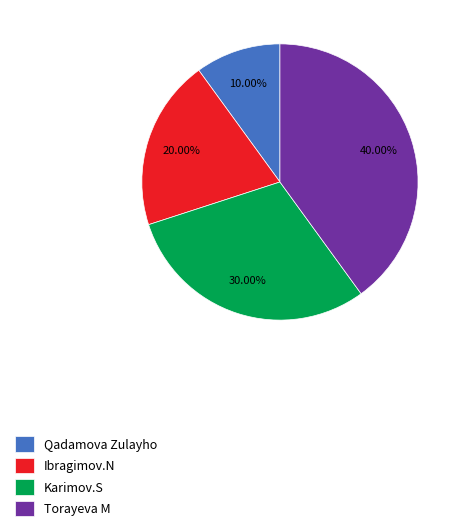

What percentage is the Qadamova Zulayho slice, to the nearest percent?

10%